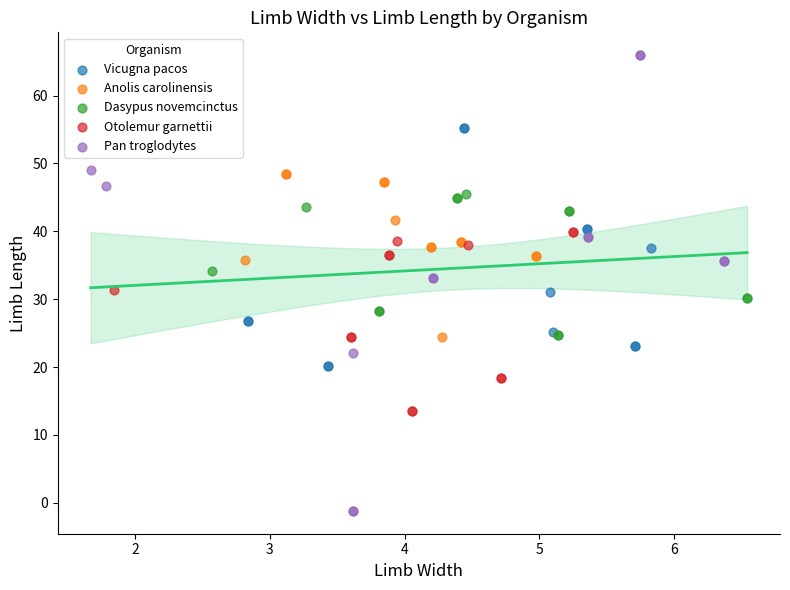

Which series reaches the maximum Y coordinate?

Pan troglodytes